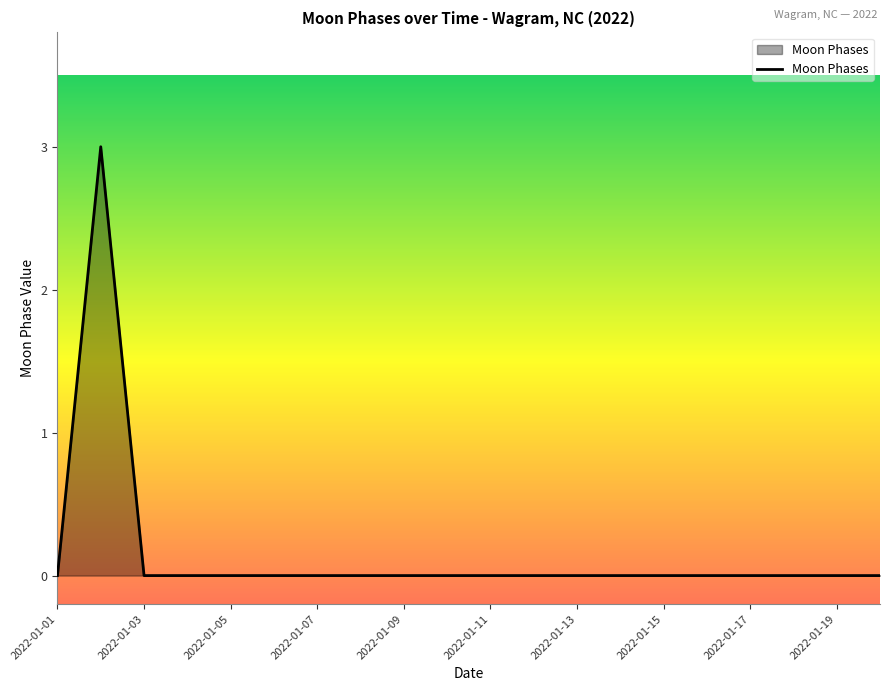

How many values are between 0 and 1?

19